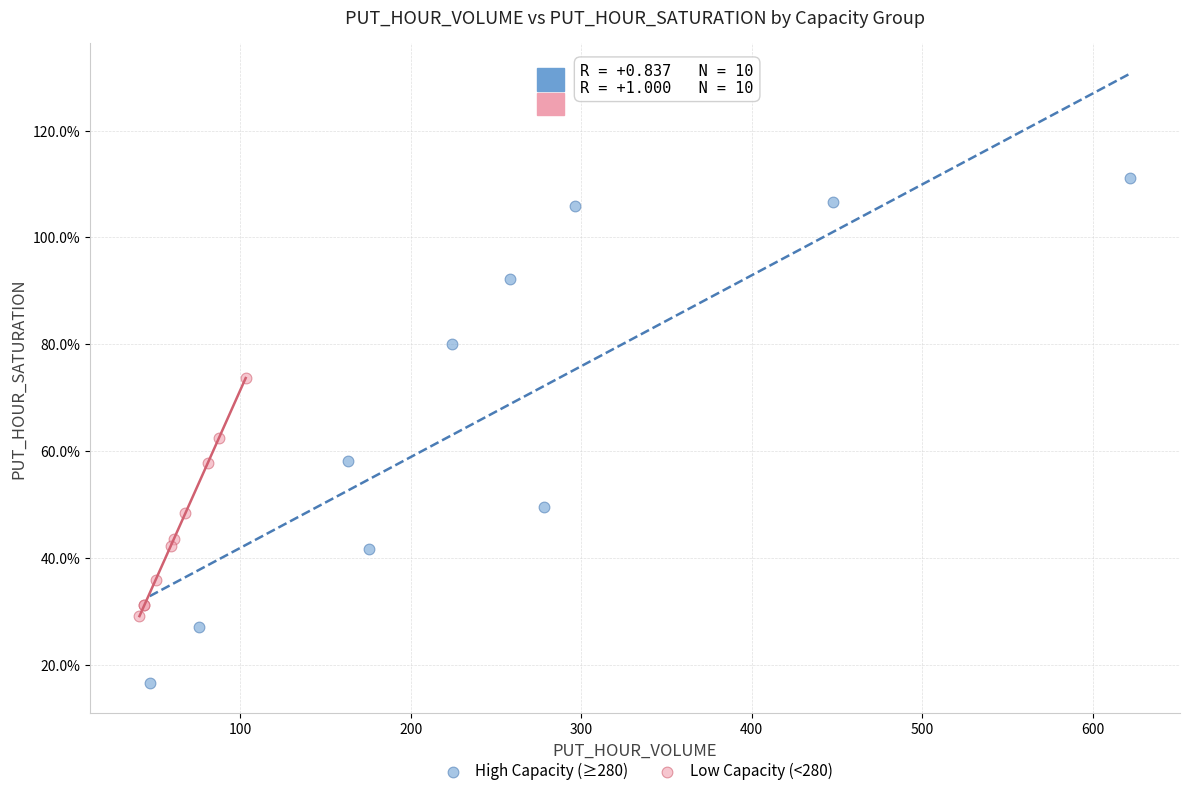

What are all the series names shown in the legend?

High Capacity (≥280), Low Capacity (<280)